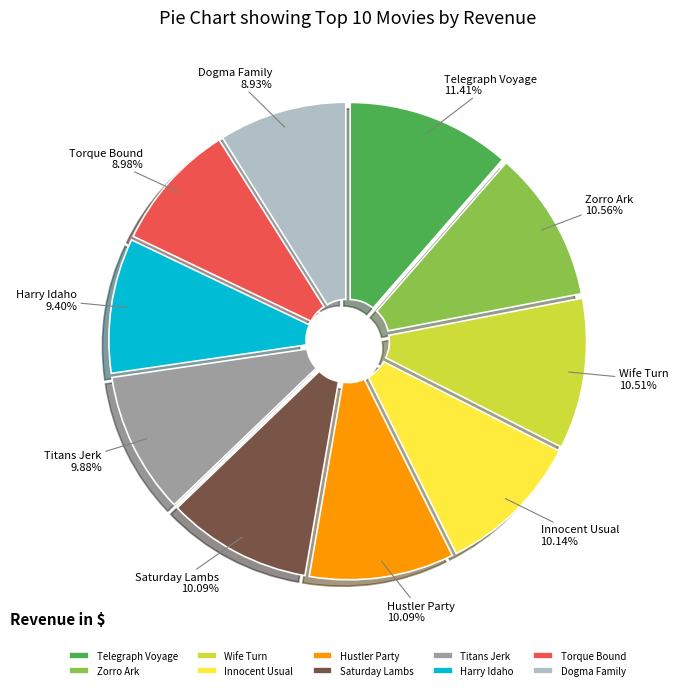

How much of the chart is everything except Zorro Ark?

89.4%